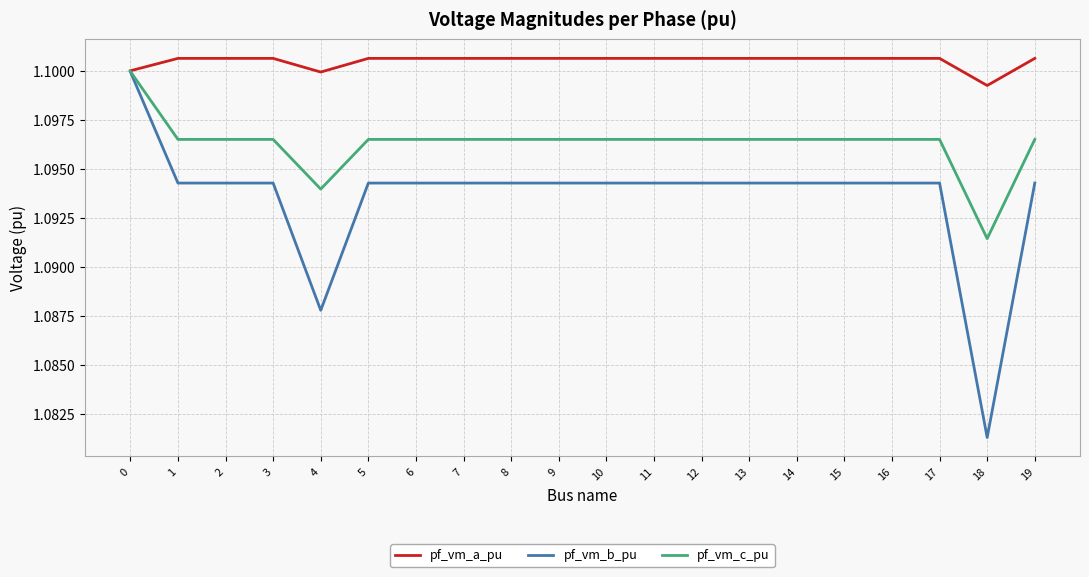

How many pf_vm_b_pu values are between 1 and 2?

20